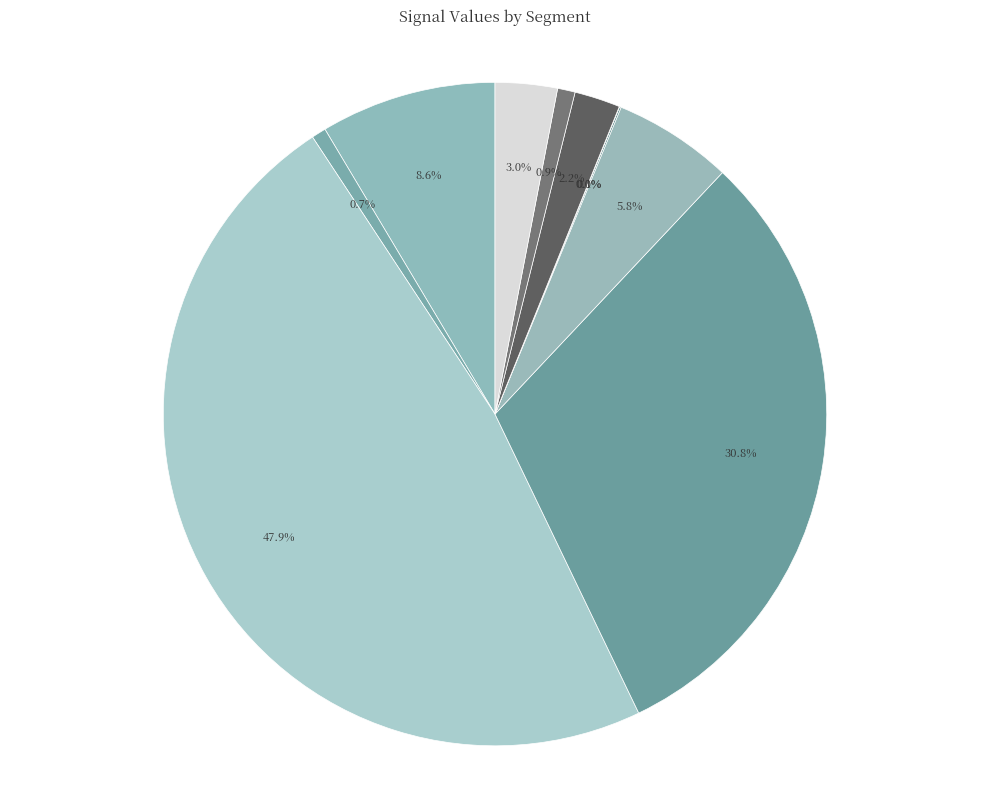

What is the smallest slice in the pie chart?

signal segment 7